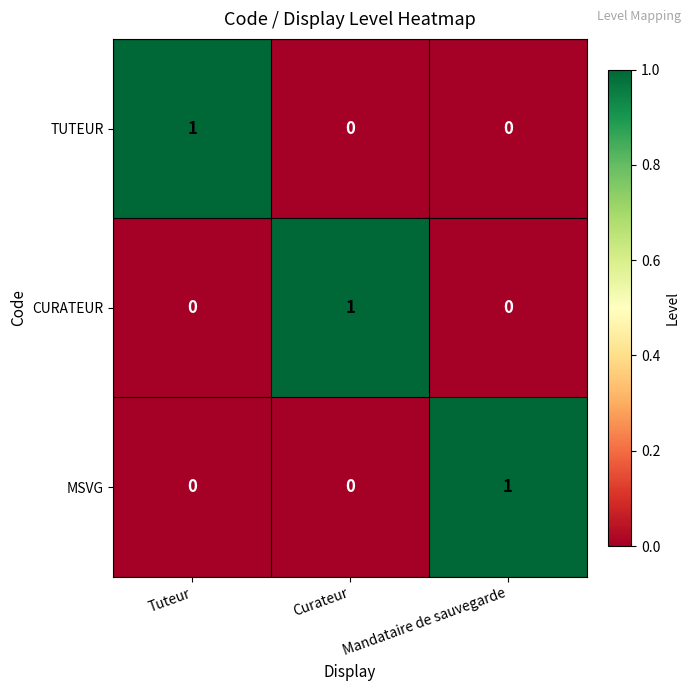

How many distinct data groups are displayed?

3